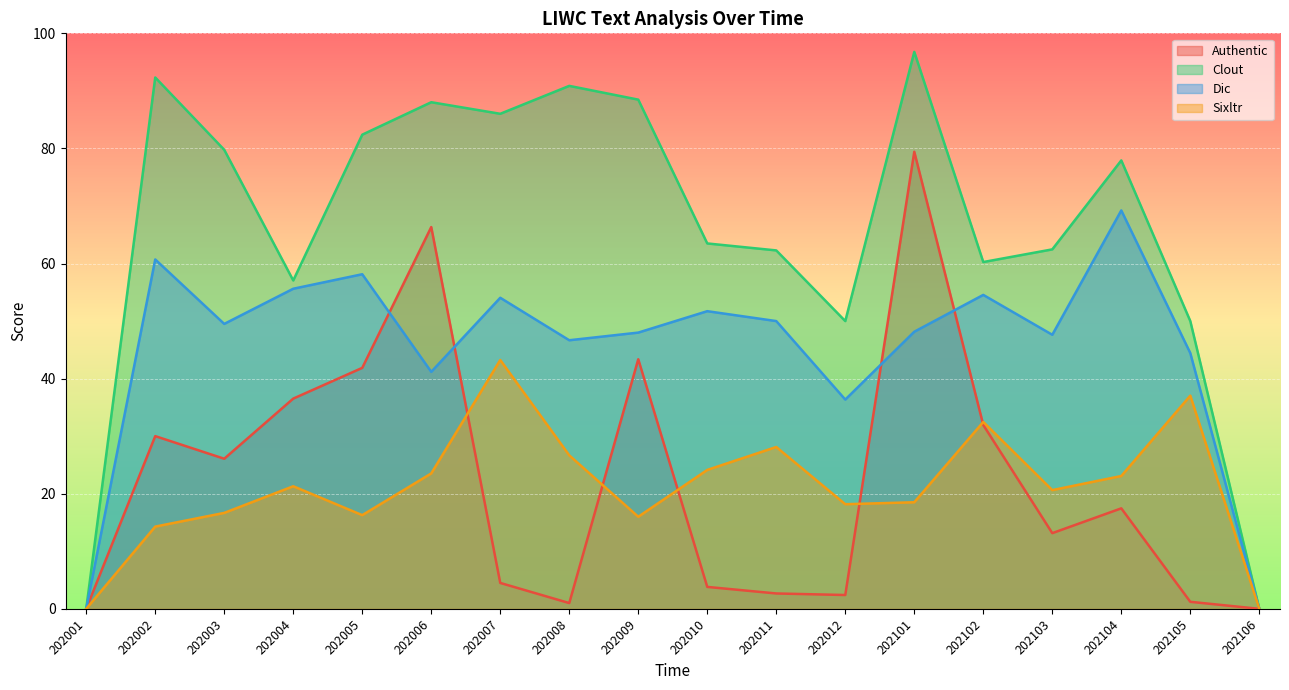

What is the difference between the Clout values at 202005 and 202106?

82.4